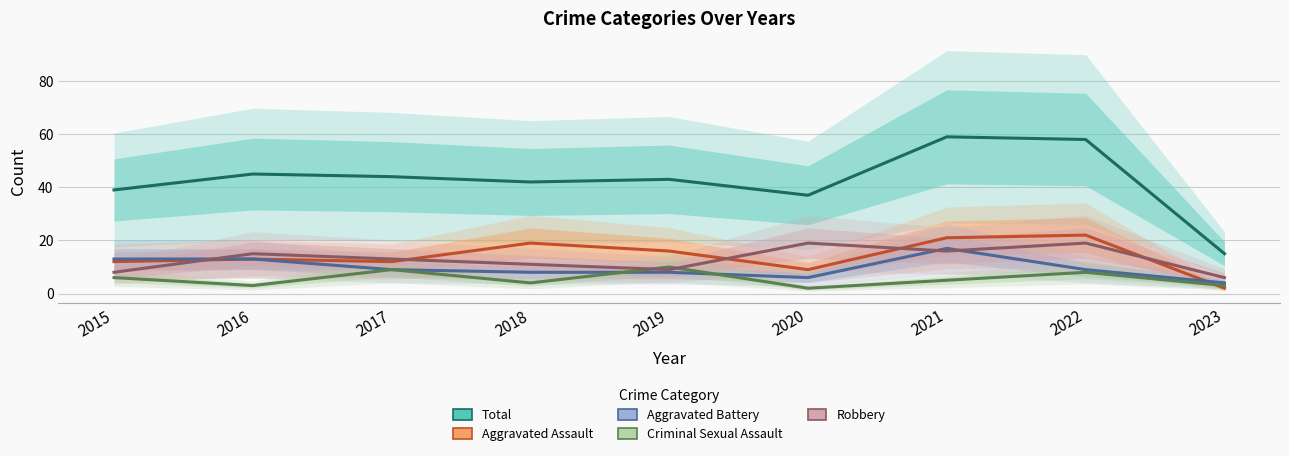

How many intersections are there between Robbery and Criminal Sexual Assault?

2